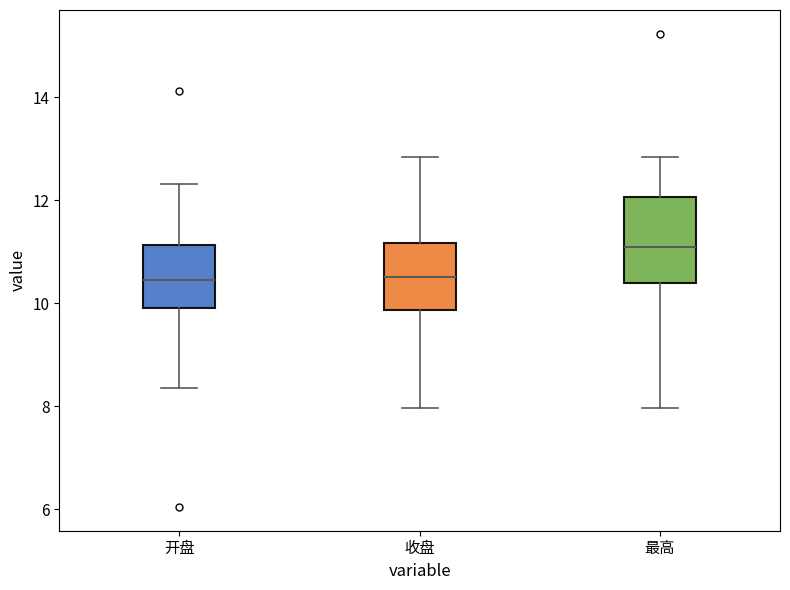

Reading left to right, transcribe this box plot: for each box, give where its median line is, the range the box spans, and where its two whiskers end, as read against the y-axis. The values are not printed on the chart, so give them approximately, as read against the axis.

开盘: median 10.4, box 9.8 to 11.2, whiskers 8.4 to 12.4
收盘: median 10.6, box 9.8 to 11.2, whiskers 8.0 to 12.8
最高: median 11.0, box 10.4 to 12.0, whiskers 8.0 to 12.8